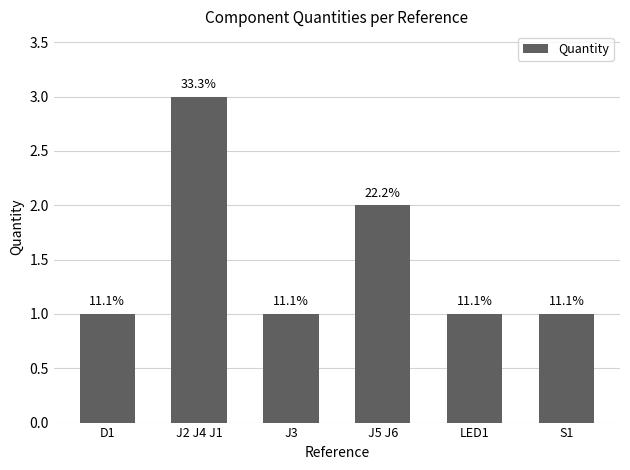

Does the chart contain any negative values?

No